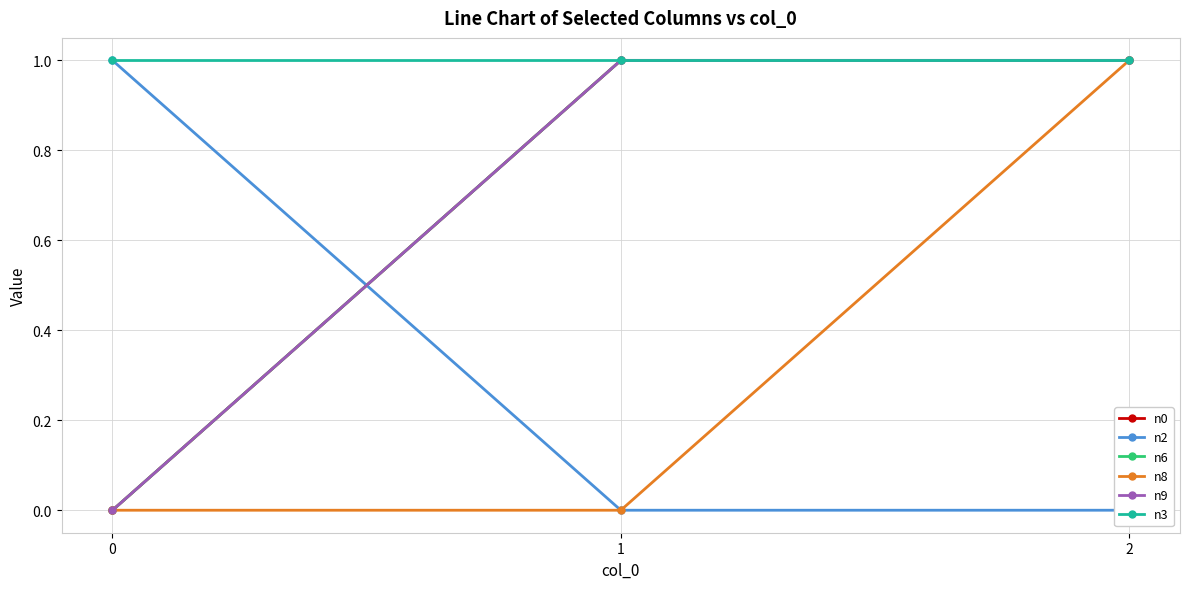

How many lines are shown in the chart?

6